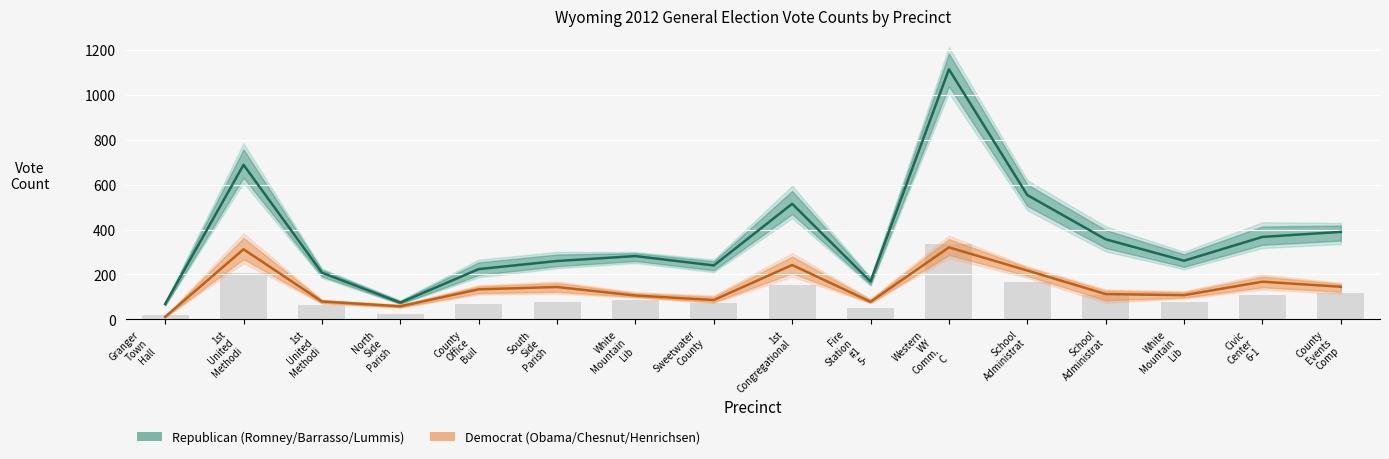

List the labels in order of Democratic Candidates value, smallest first.

Granger
Town
Hall
, North
Side
Parish
, Fire
Station
#1
5-, 1st
United
Methodi, Sweetwater
County
, White
Mountain
Lib, White
Mountain
Lib, School
Administrat, County
Office
Buil, South
Side
Parish
, County
Events
Comp, Civic
Center
6-1, School
Administrat, 1st
Congregational, 1st
United
Methodi, Western
WY
Comm.
C